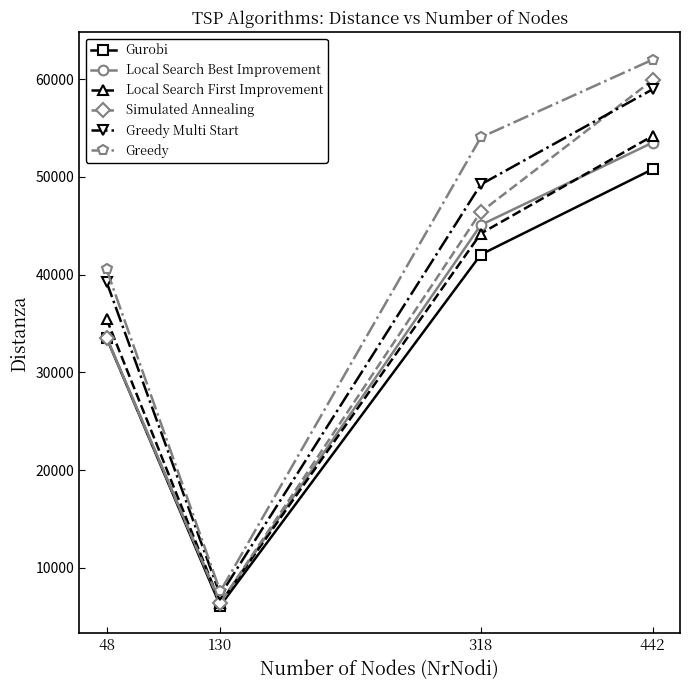

In Gurobi, how many points are lower than both neighbors (excluding endpoints)?

1